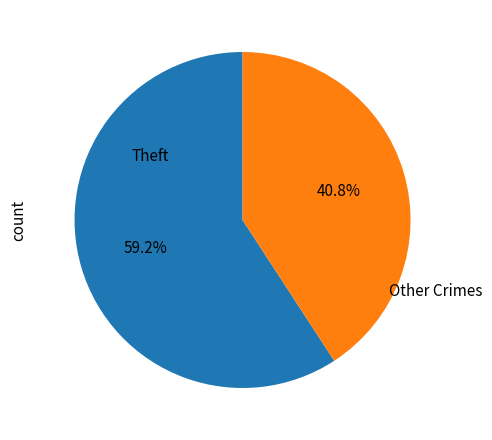

What portion of the pie excludes Other Crimes?

59.2%